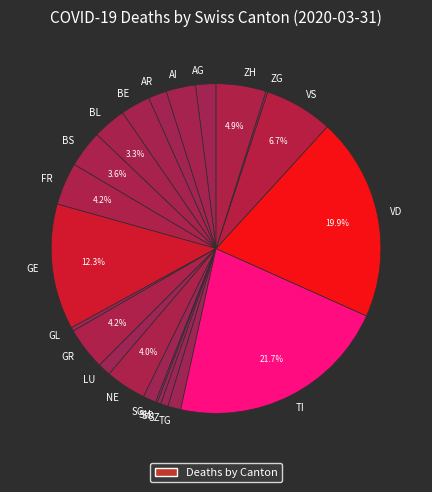

True or false: VS accounts for 1% of the total.

False